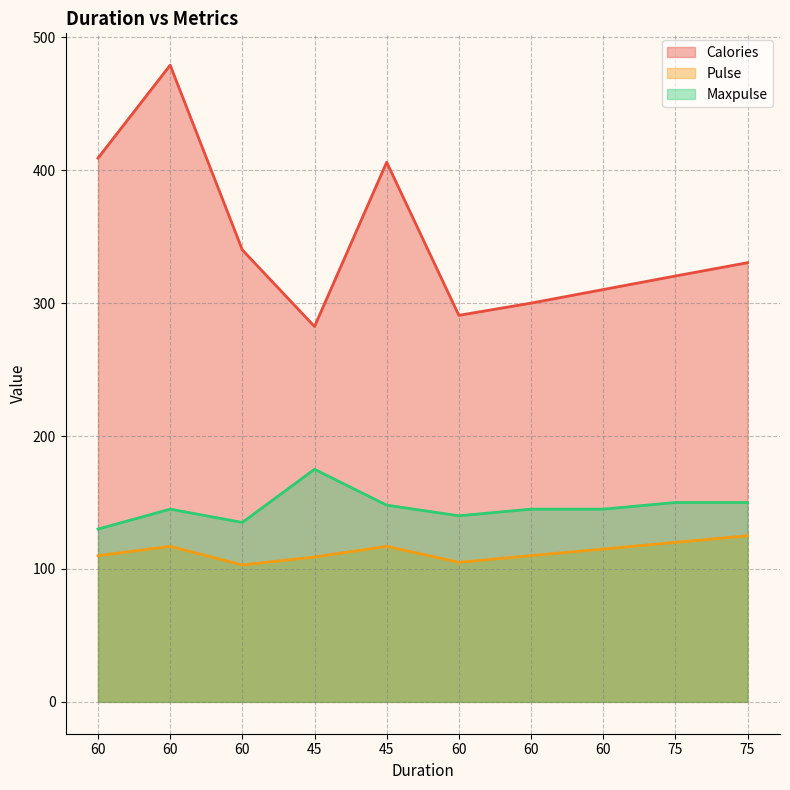

How many interior local valleys does the Pulse series have?

2